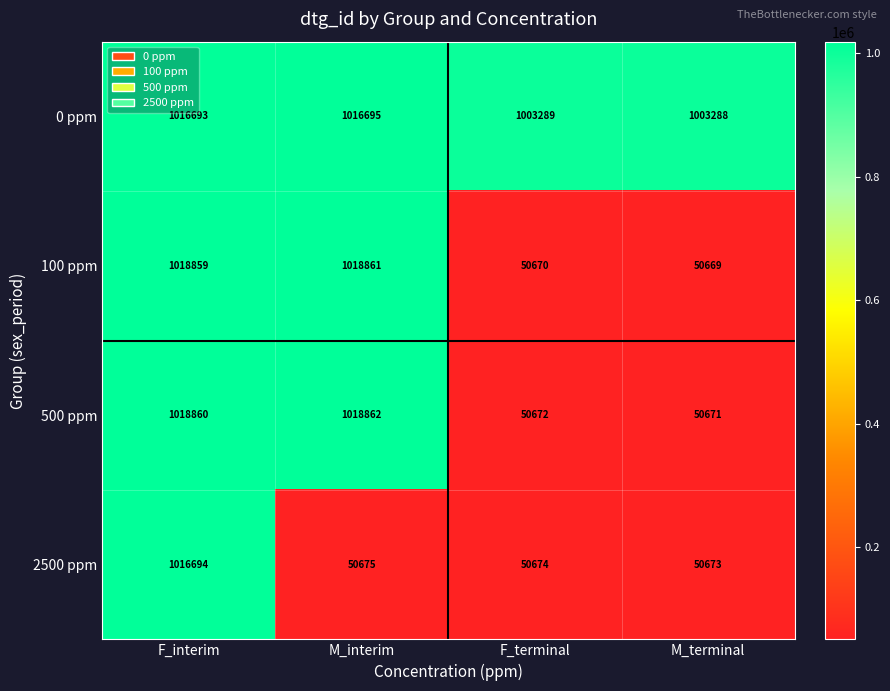

Which series has the largest total across all categories?

0 ppm